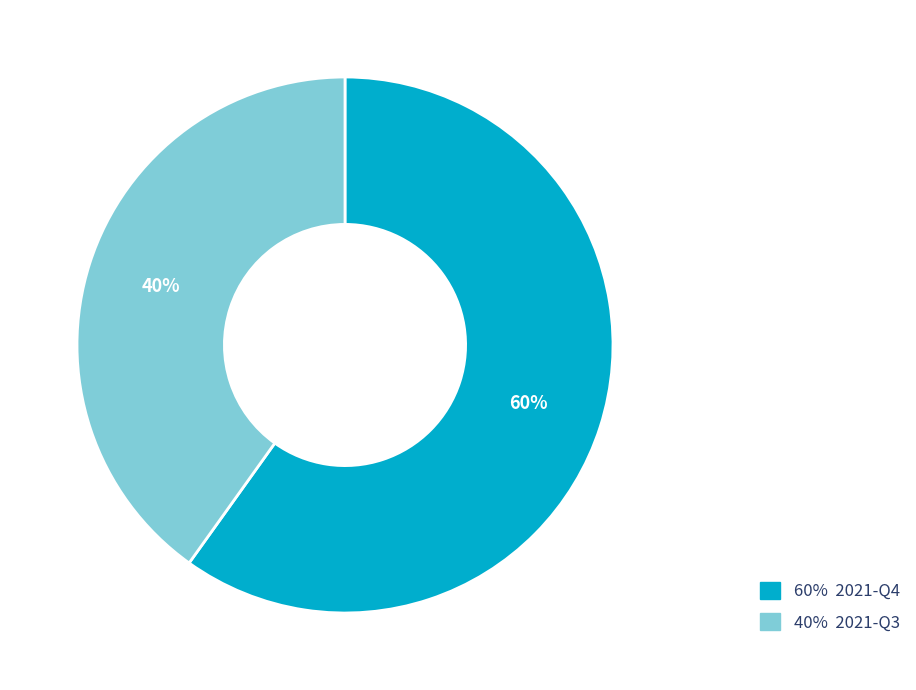

Is it true that 40% 2021-Q3 is 33% of the pie?

False